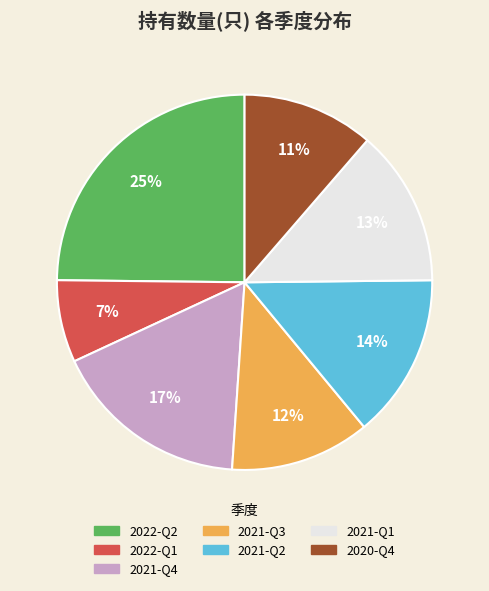

Approximately how many times larger is the value at 2022-Q1 compared to 2022-Q2?

0.3